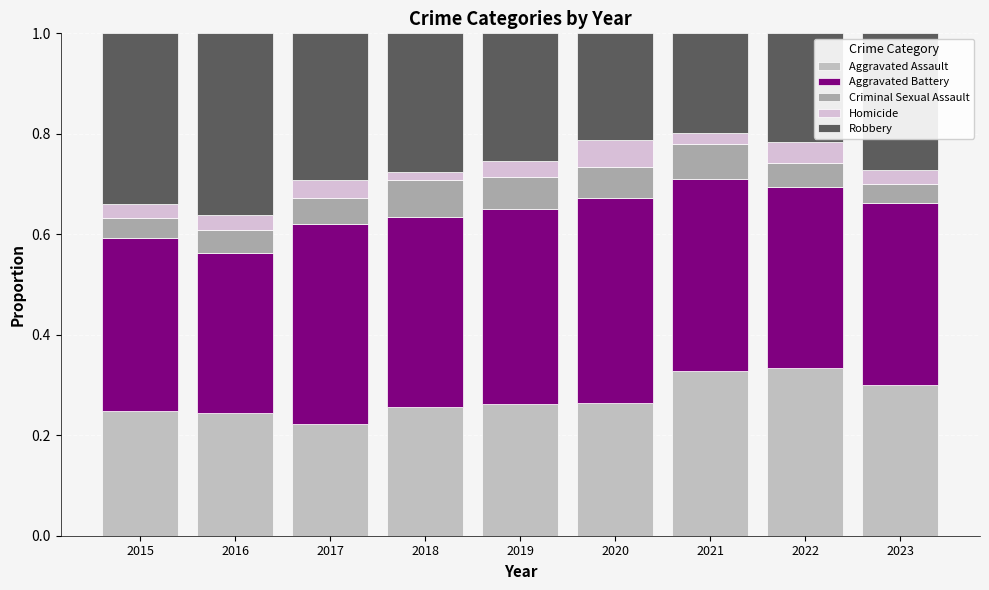

How many series are shown in this chart?

5